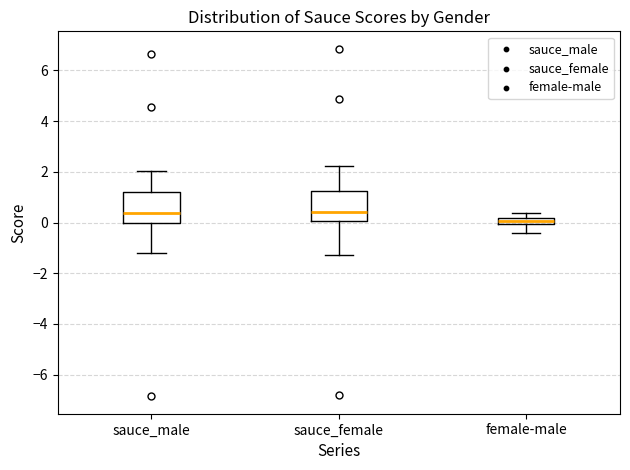

Where does the lower whisker of the box for female-male end on the y-axis? The values are not printed on the chart, so give them approximately, as read against the axis.

-0.4